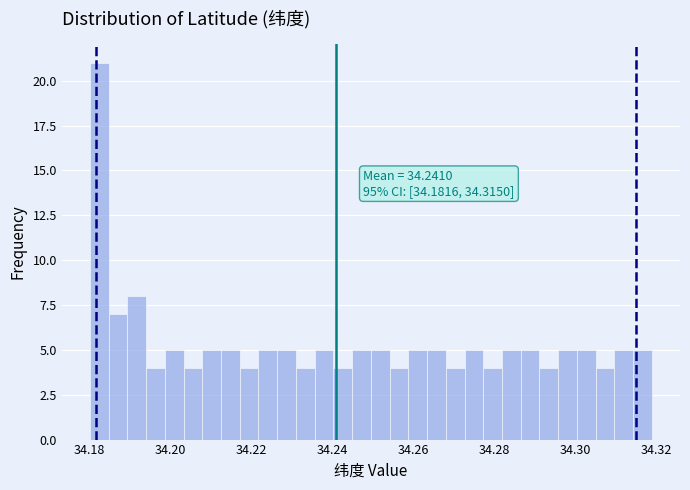

Read against the x-axis, roughly where is the centre of the tallest bar?

34.182